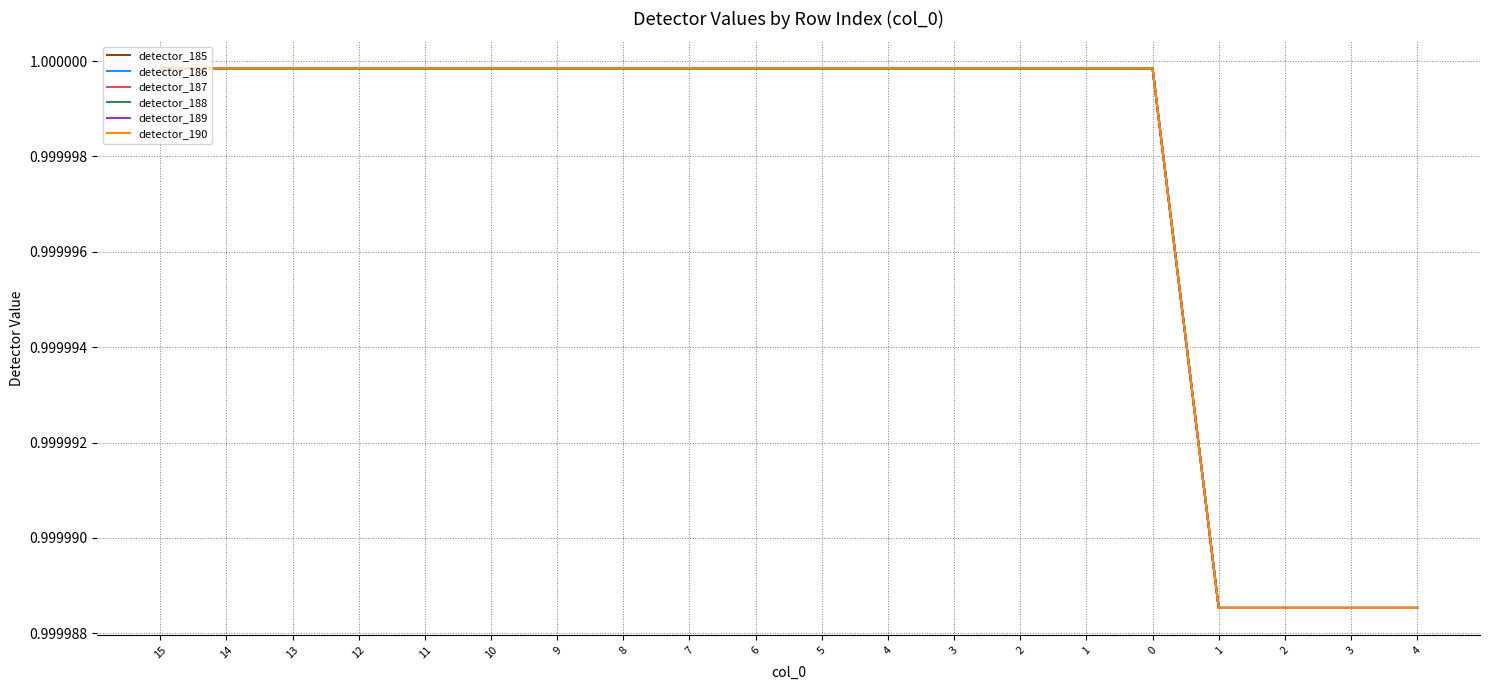

Does the chart display data point markers on the line(s)?

No